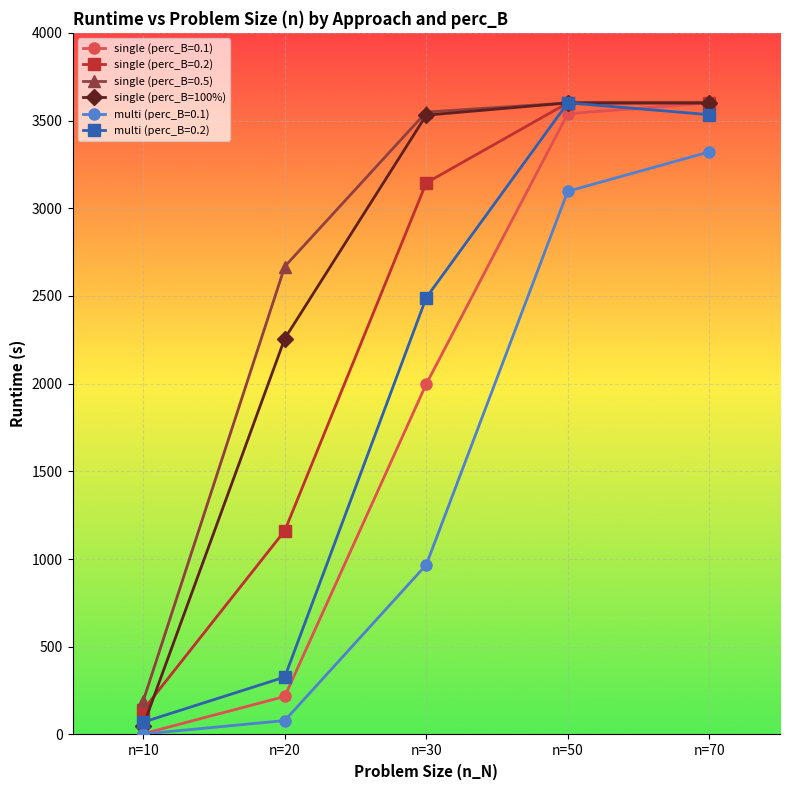

What is the maximum value shown in the chart?

3601.1